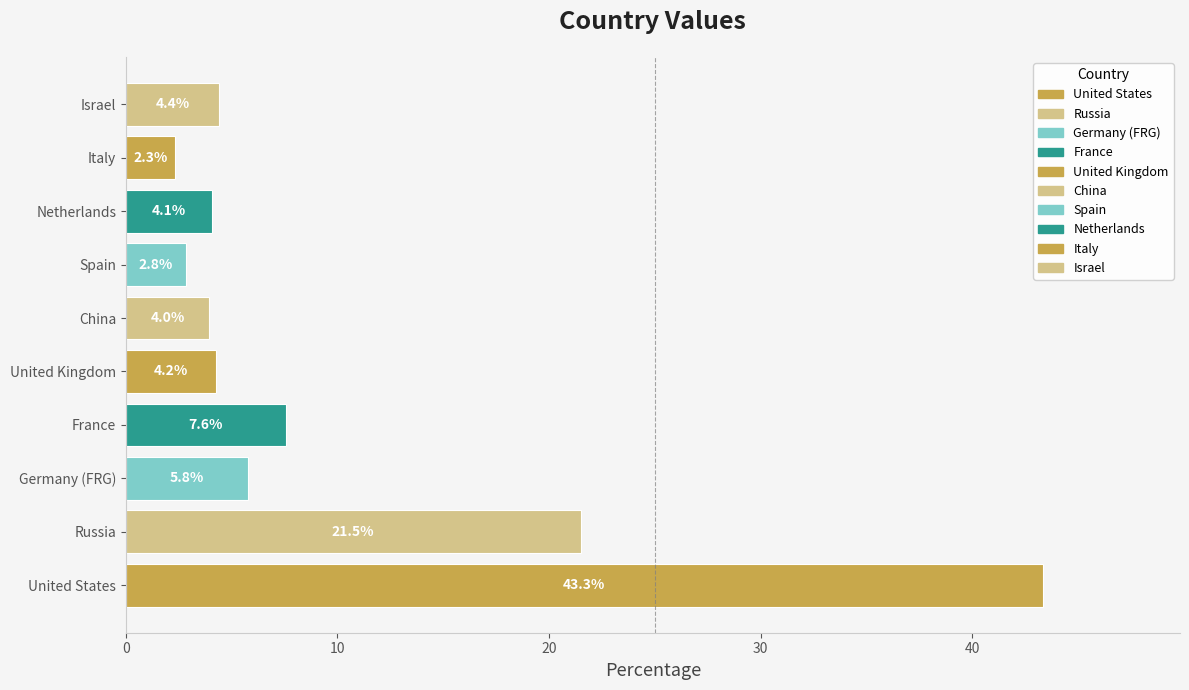

The value at China is 5.8. True or false?

False